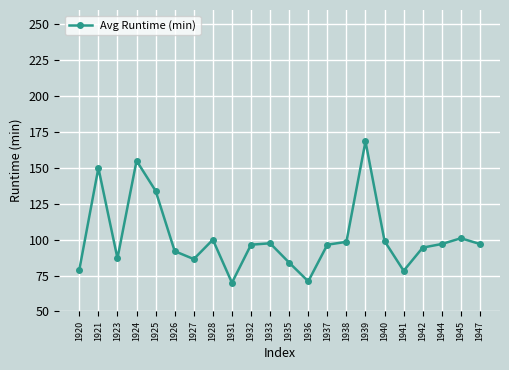

What is the difference between the values at 1942 and 1944?

2.5